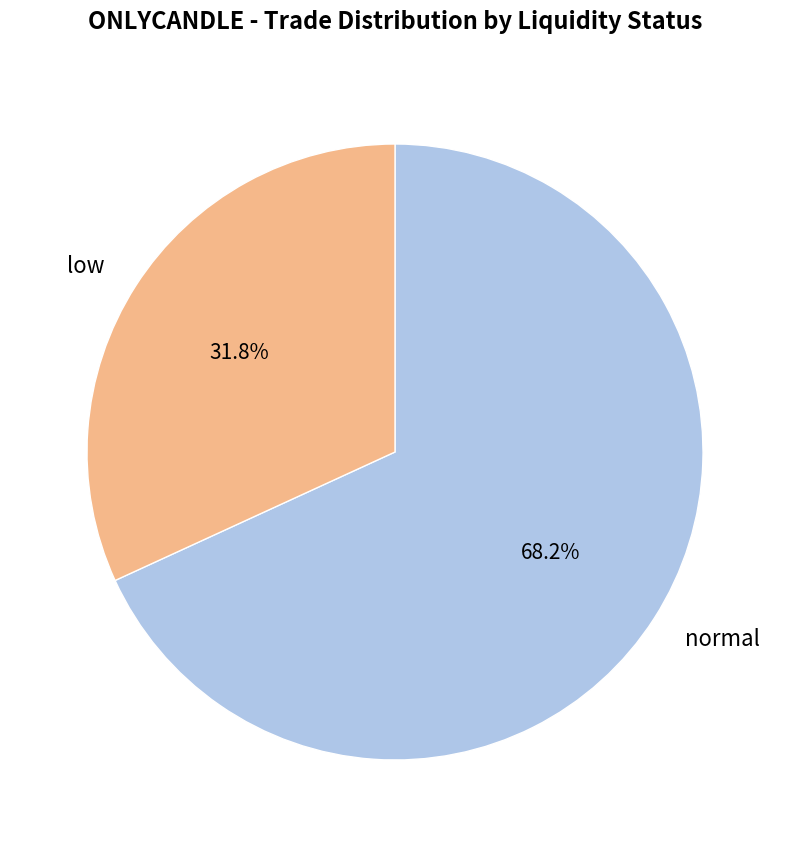

What is the largest slice in the pie chart?

normal